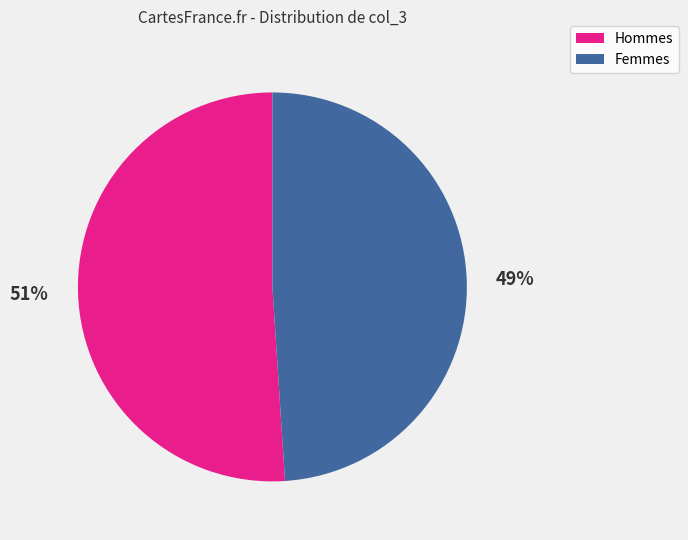

Which slice is the largest?

Hommes